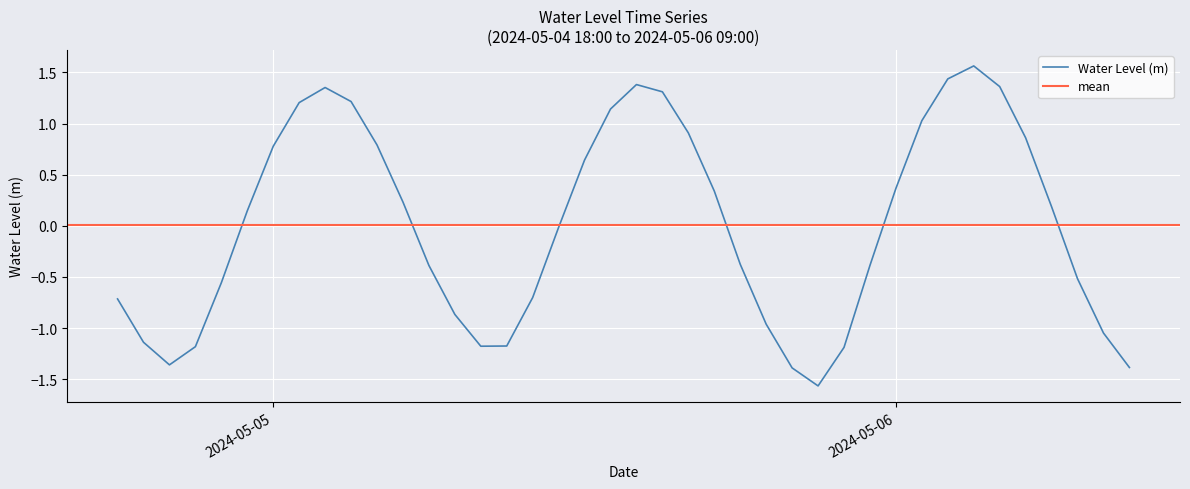

What is the minimum value shown in the chart?

-1.6